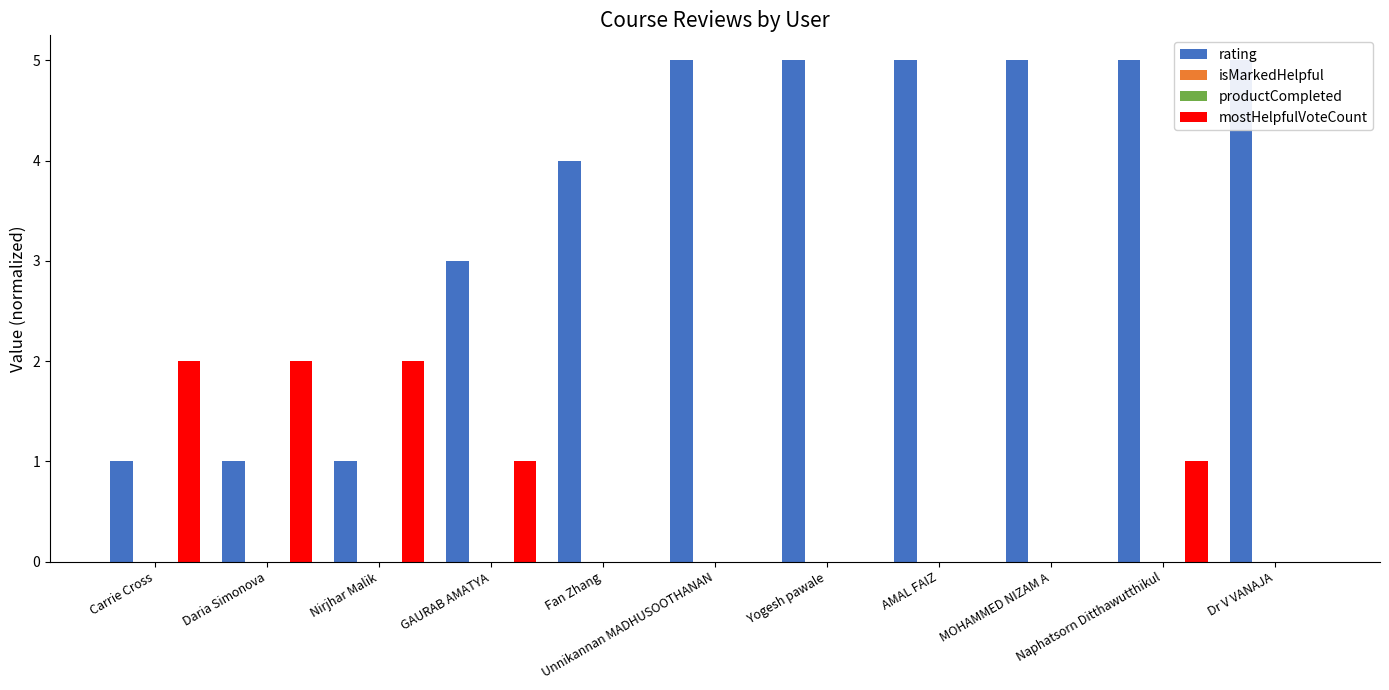

What are all the series names shown in the legend?

rating, isMarkedHelpful, productCompleted, mostHelpfulVoteCount